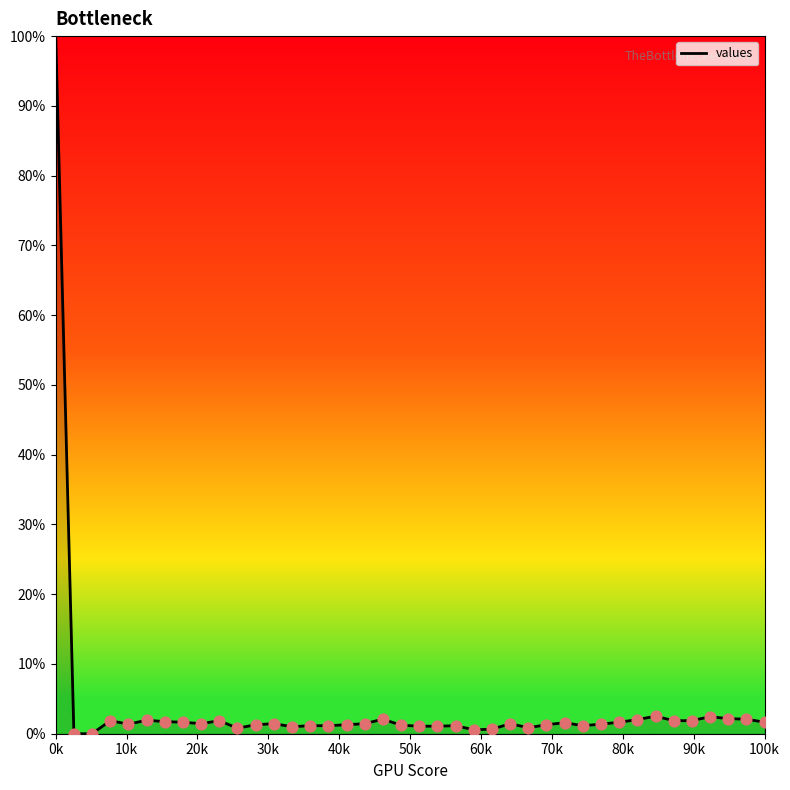

What is the maximum value shown in the chart?

100.0